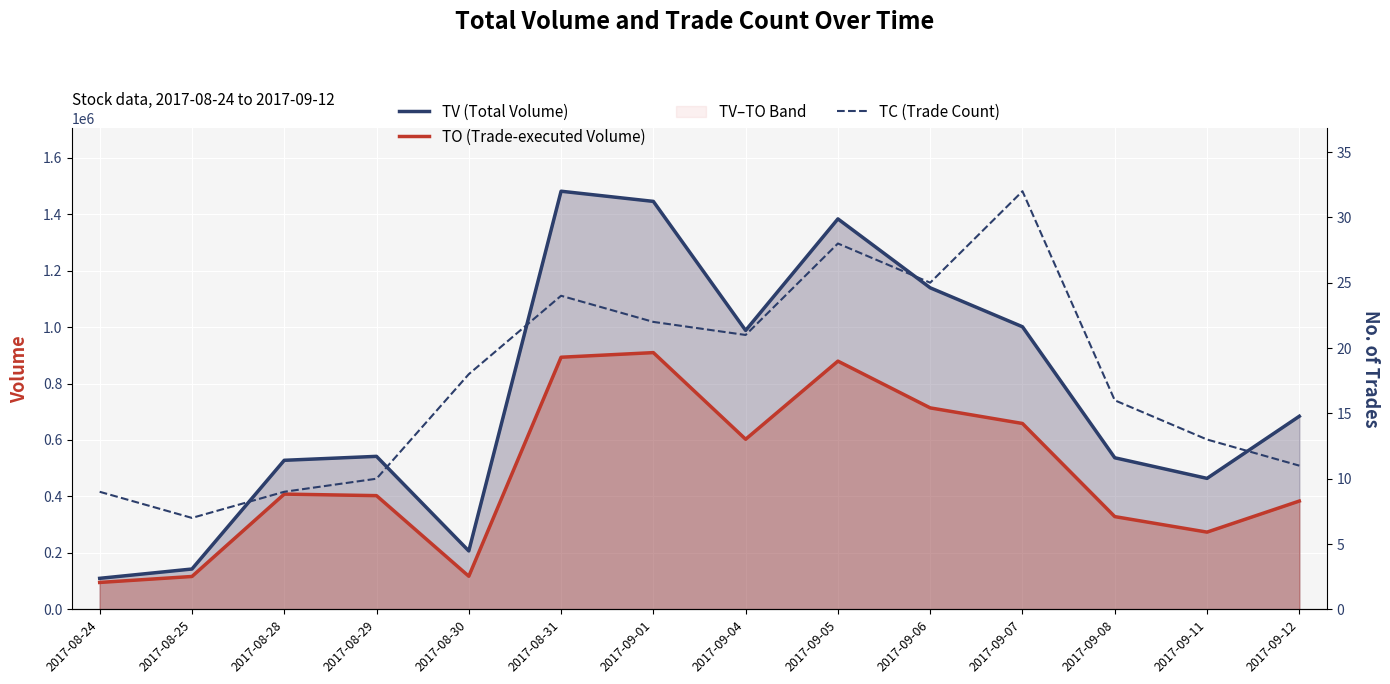

What is the difference between the highest and lowest values at 2017-09-11?

463987